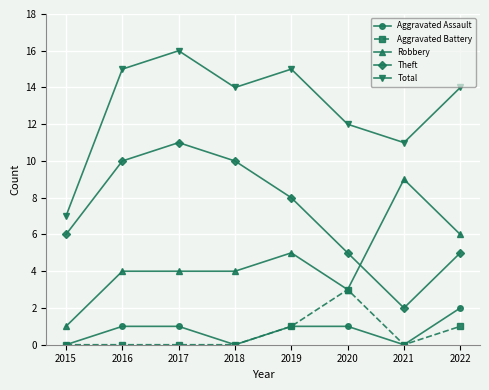

True or false: Theft and Total intersect in this chart.

False